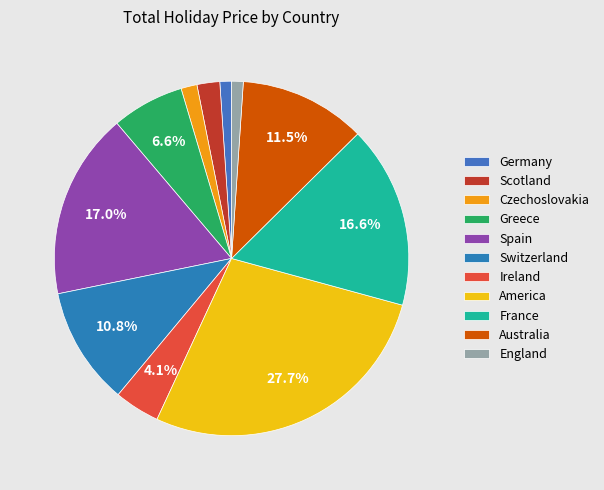

How many segments does this pie chart have?

11